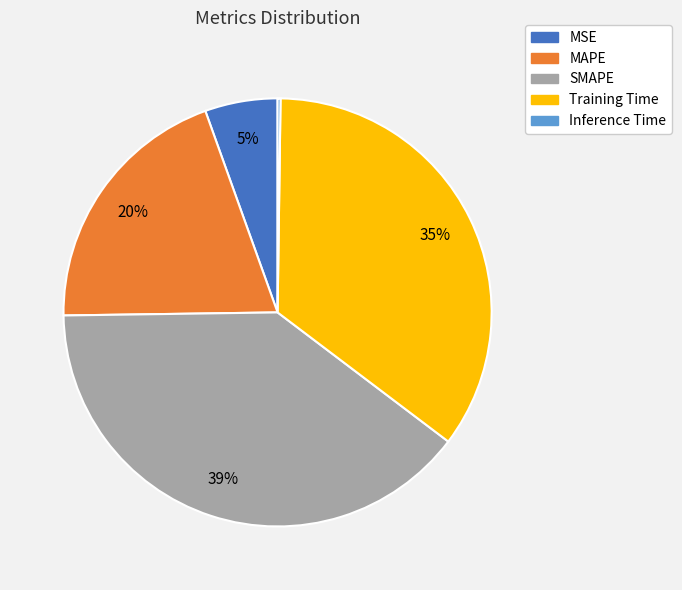

Which slice is the largest?

SMAPE